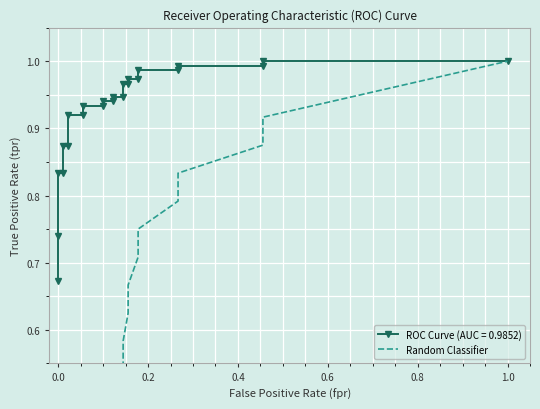

How many lines are shown in the chart?

1